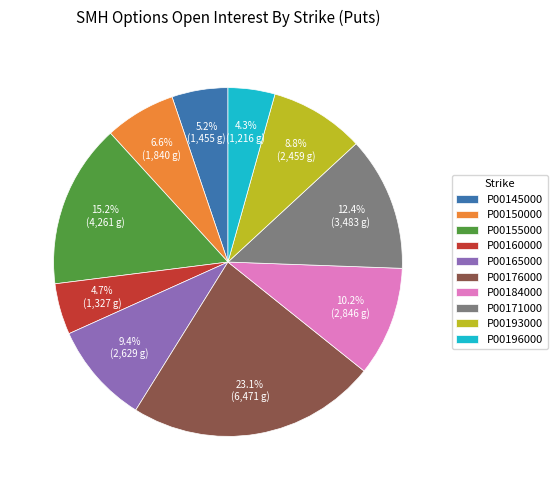

What percentage do P00193000 and P00145000 together represent?

14.0%